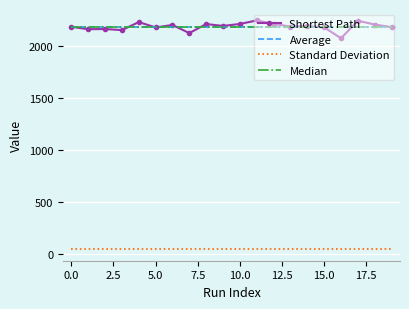

What is the lowest value of the Median series?

2180.1